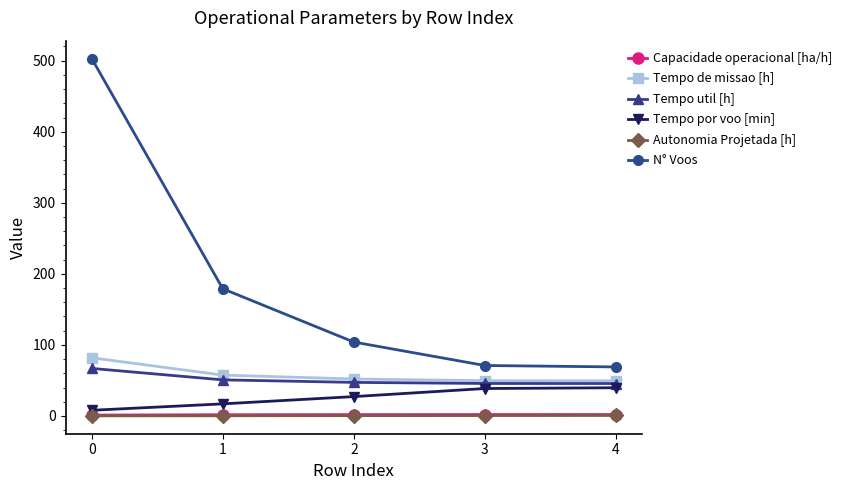

Is the value of Tempo de missao [h] at 1 greater than the value of N° Voos at 3?

No